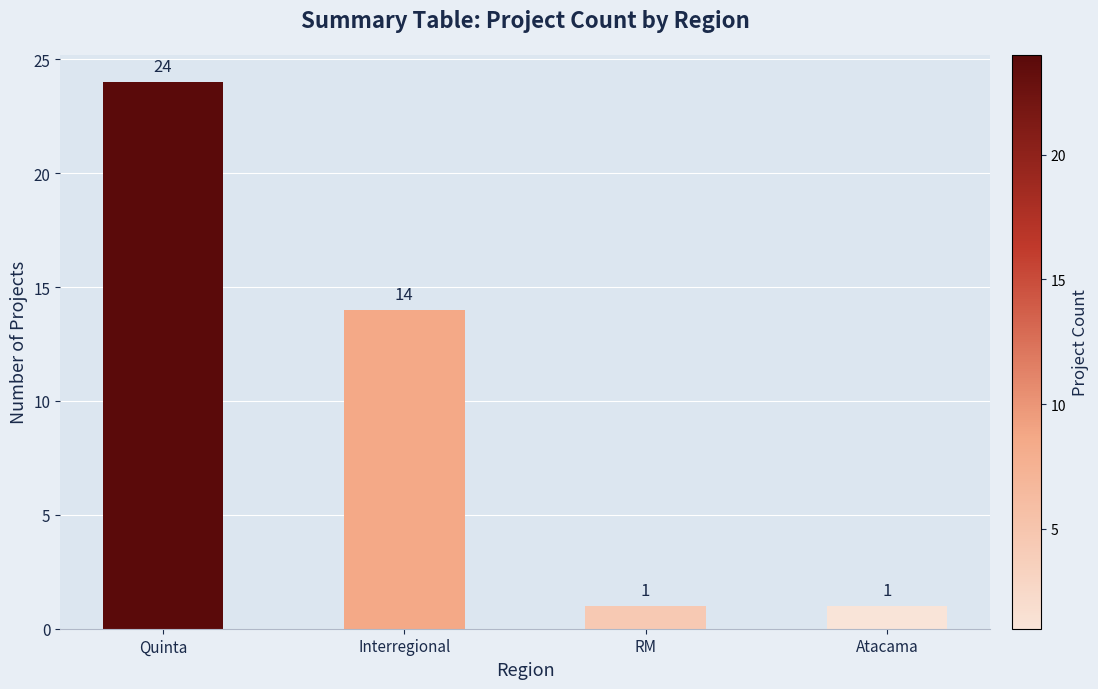

What value does the data have at Quinta, to the nearest 5?

25